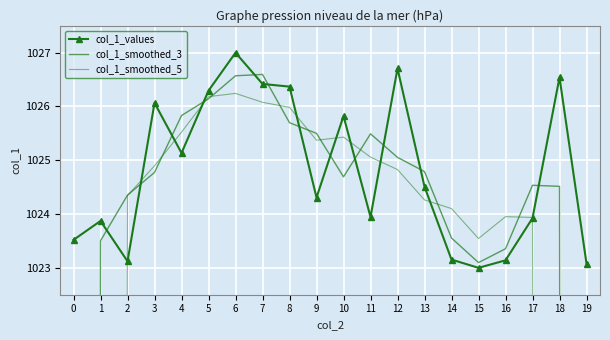

What is the sum of the col_1_smoothed_3 values at 2 and 1?

2047.9